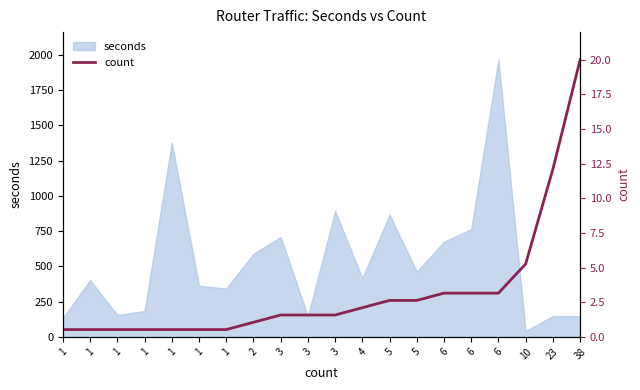

At which category does the chart reach its peak across all series?

38